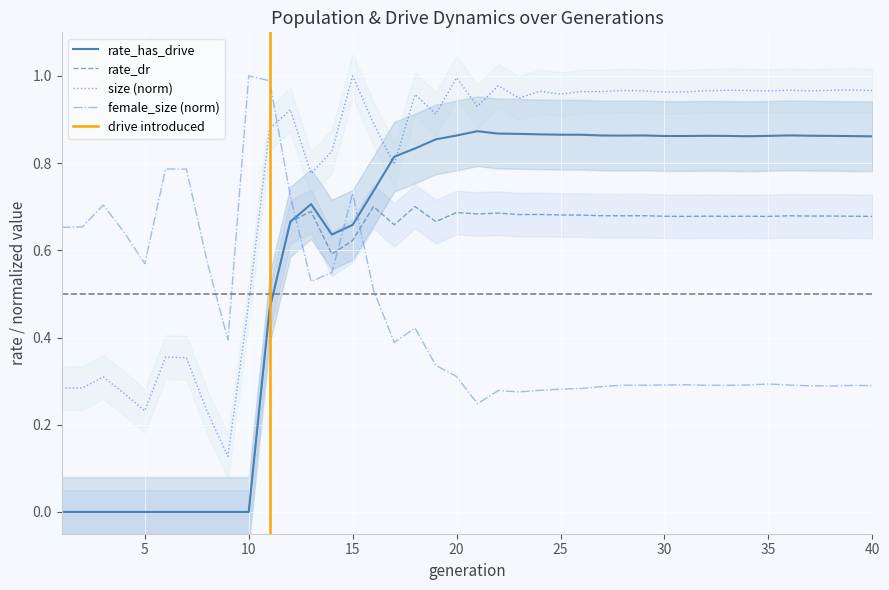

Is the value of female_size at 33 greater than the value of size at 20?

No